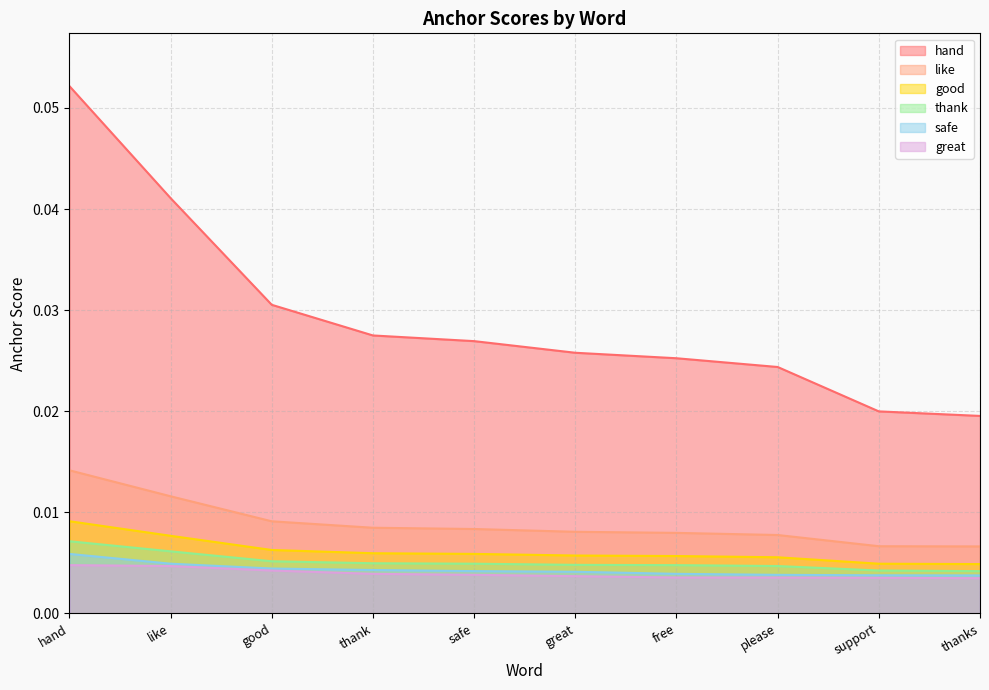

The value of thank at thanks is 0.0. True or false?

True